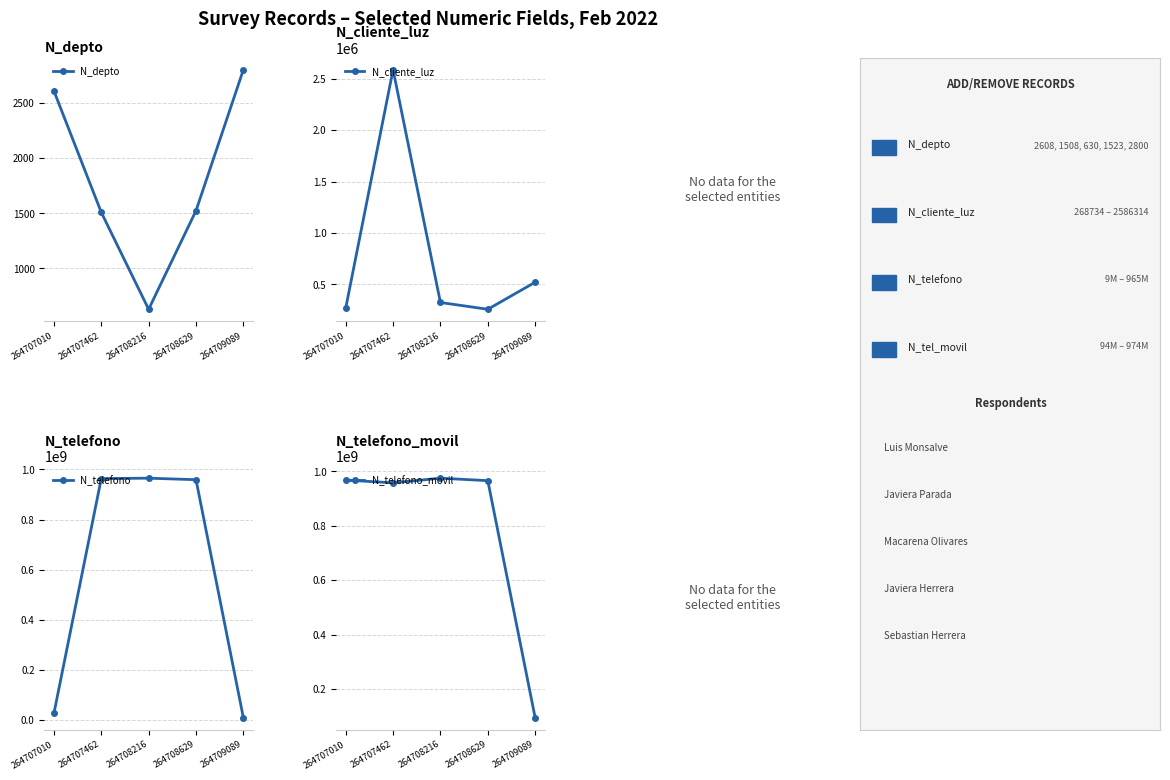

What is the difference between the N_telefono values at 264709089 and 264708216?

955325216